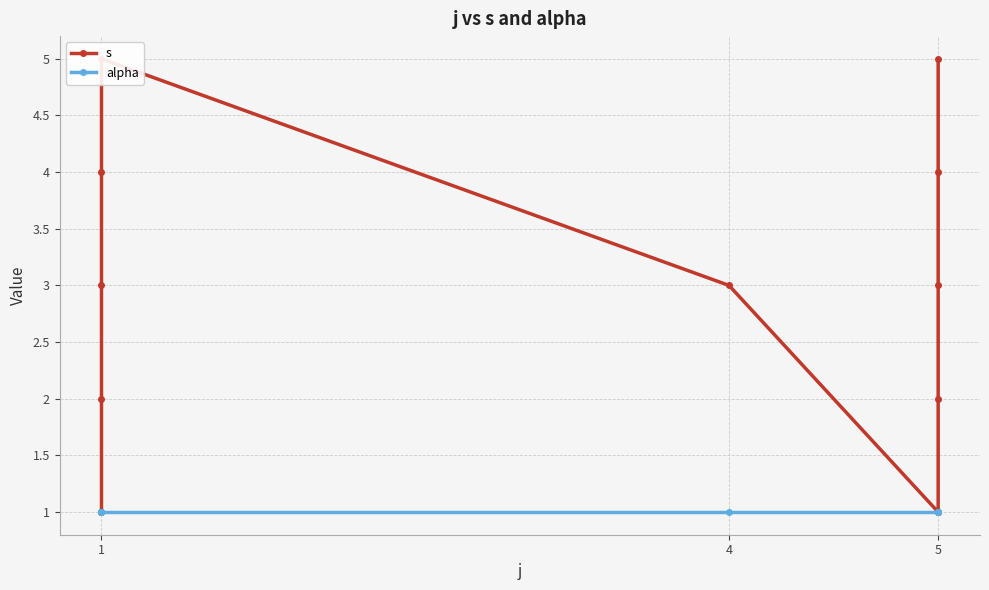

At which category is the sum across all series the highest?

1